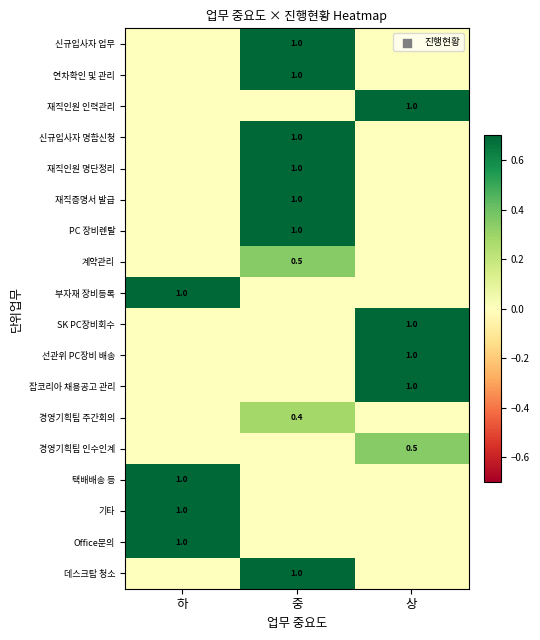

The value of 재직인원 인력관리 at 상 is 0.3. True or false?

False